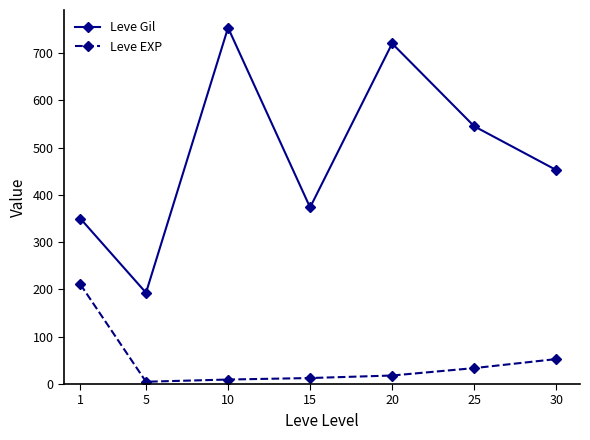

How many interior local valleys does the Leve Gil series have?

2